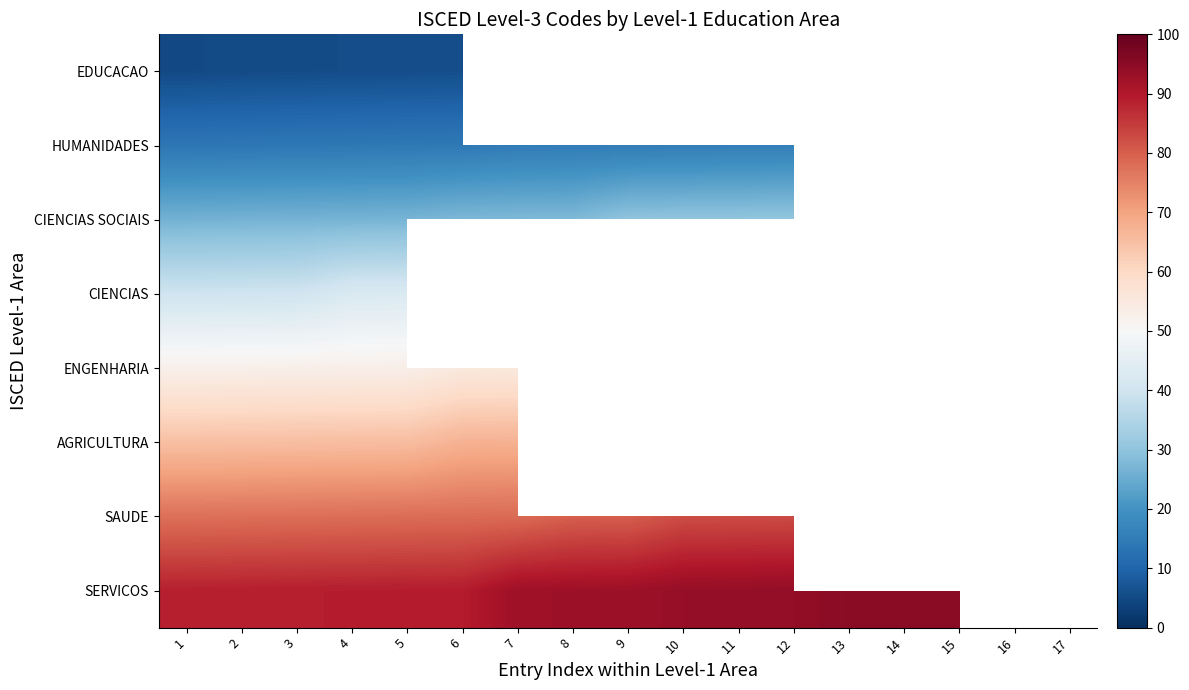

The value of CIENCIAS SOCIAIS at 9 is 53.9. True or false?

False